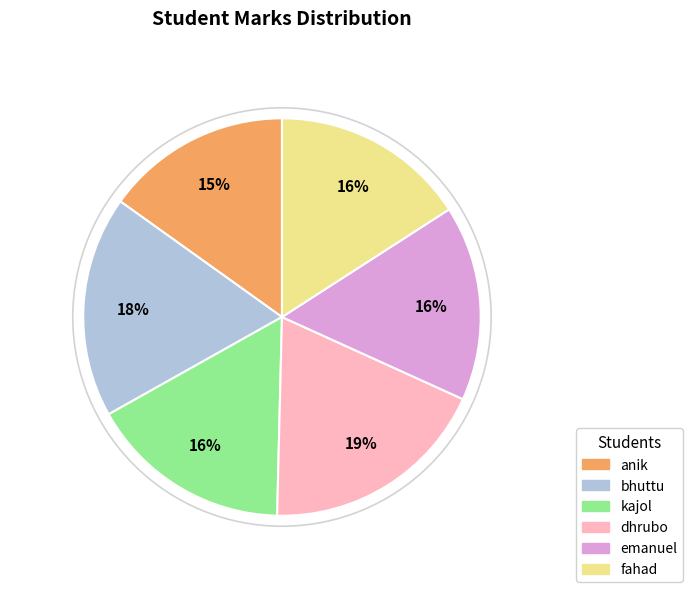

What percentage is the fahad slice, to the nearest percent?

16%